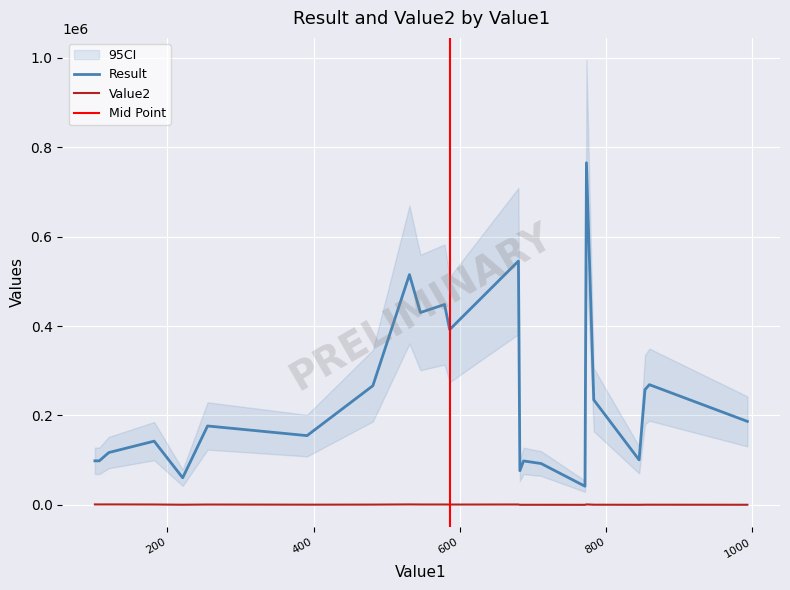

At 579, list the series in order from smallest to largest.

Value2, Result